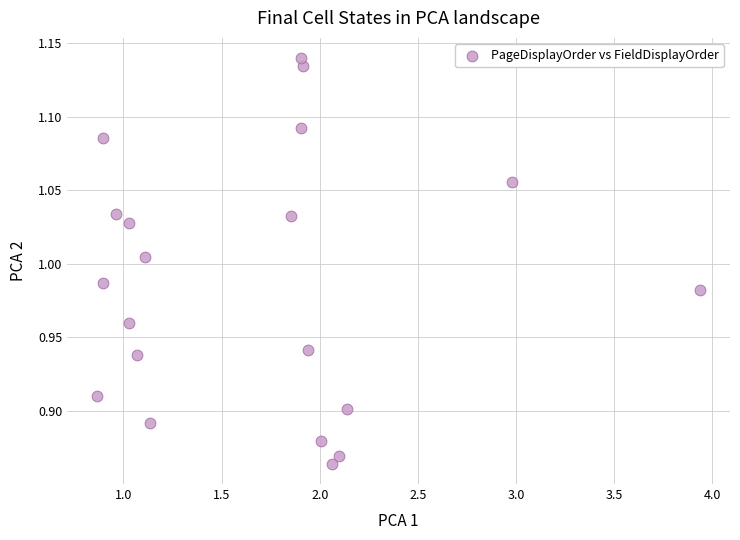

What is the range of X values (max minus min)?

3.1